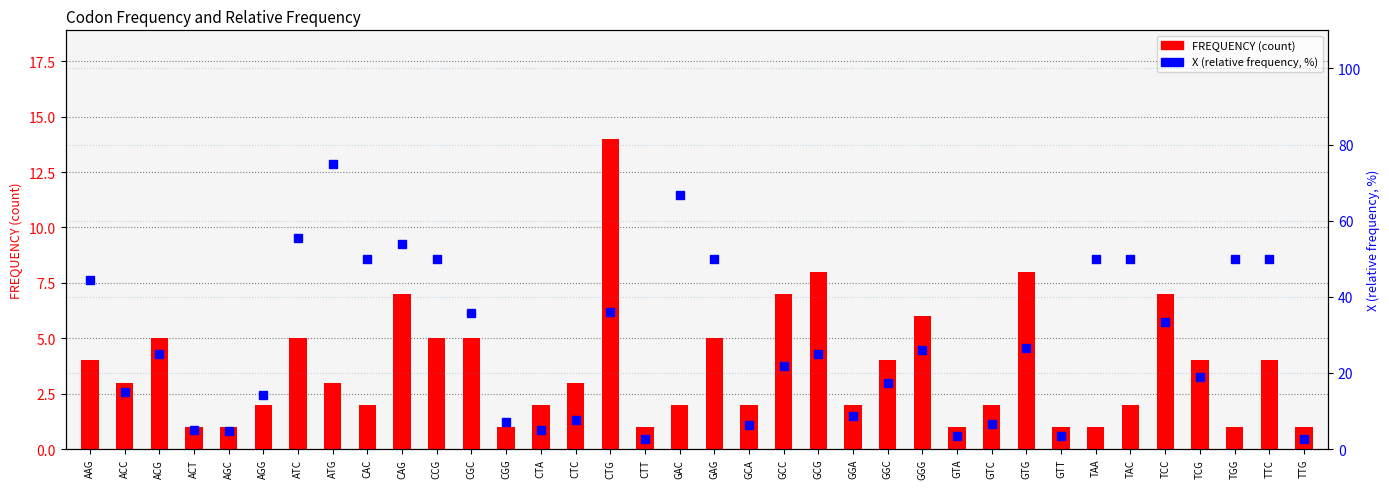

What position from the right is ACT?

33